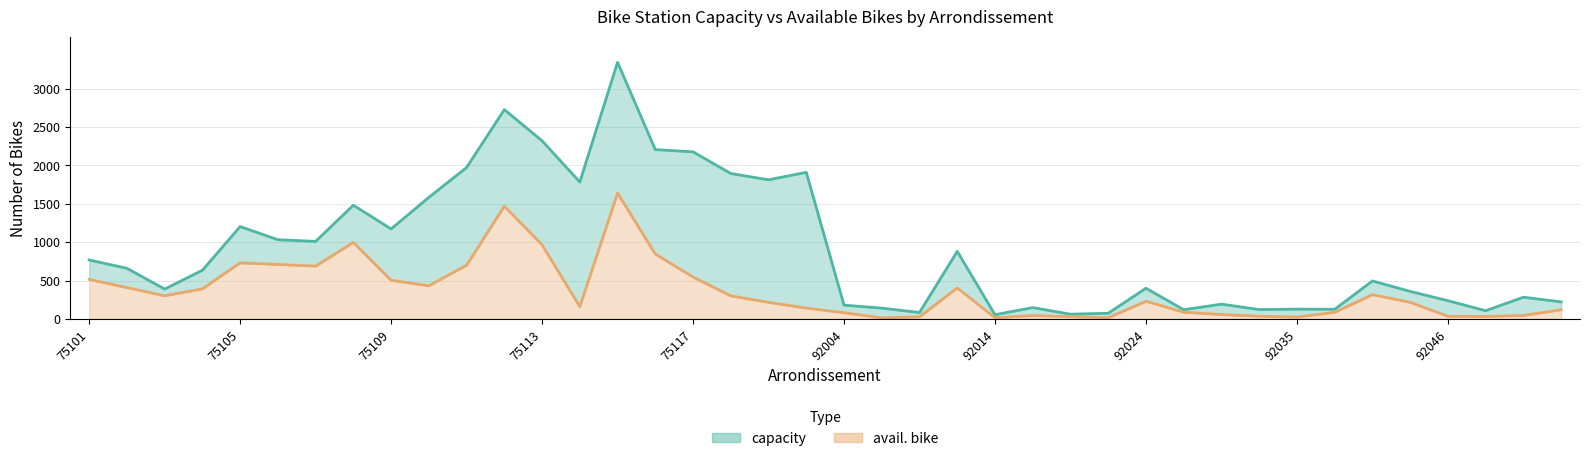

Which series has the widest spread of values?

capacity